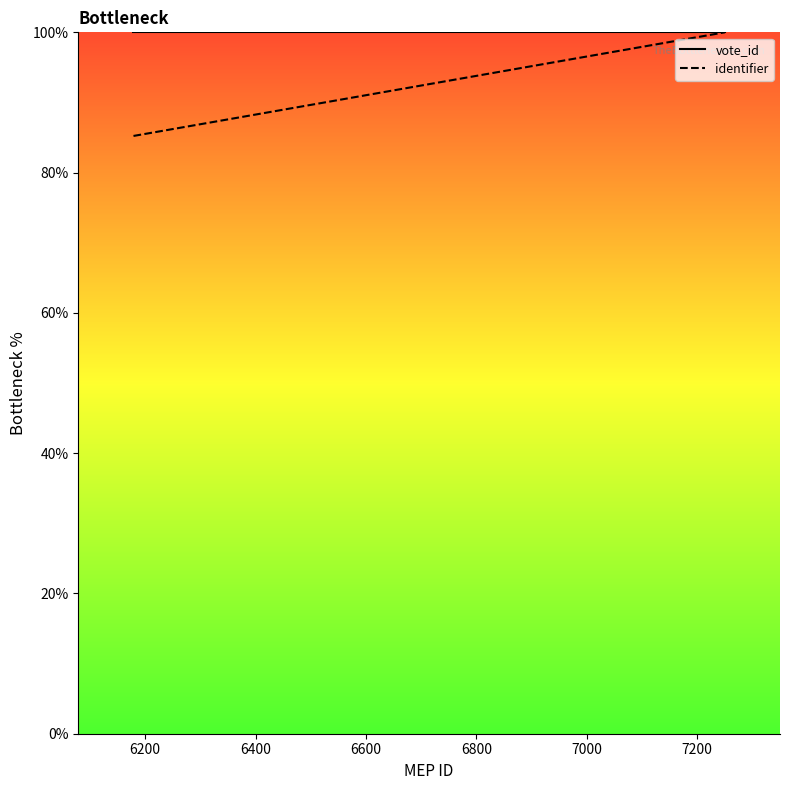

Which series has the widest spread of values?

identifier